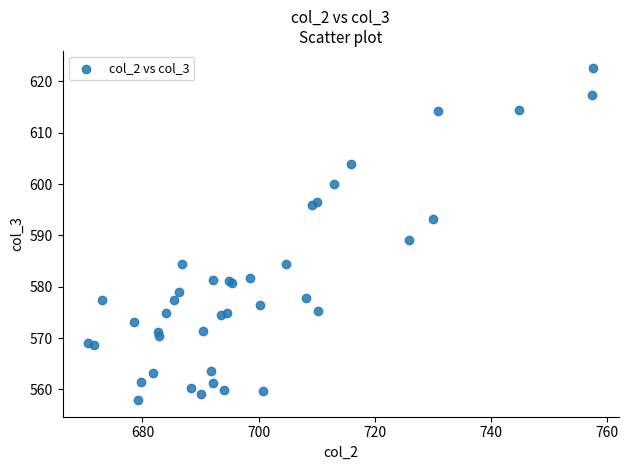

What Y value in the scatter plot is closest to 590?

589.0